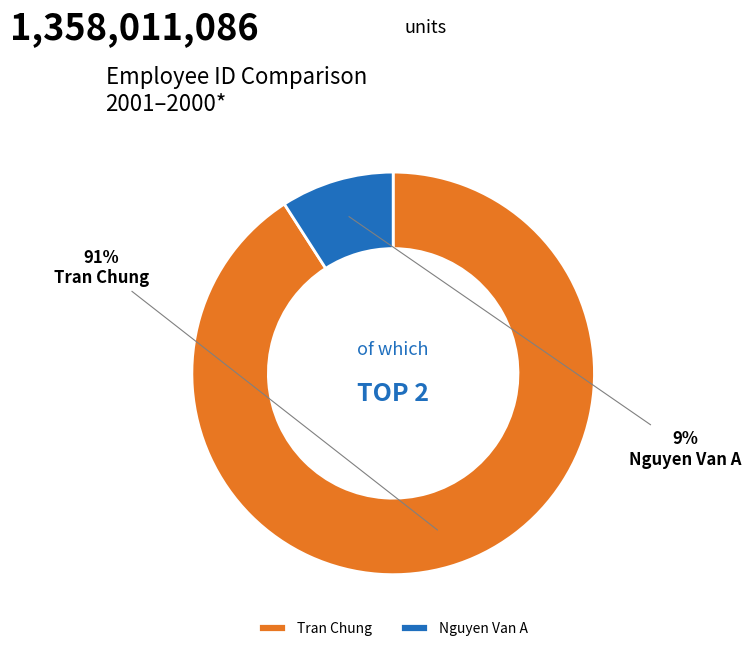

Does Nguyen Van A account for over 50% of the chart?

No